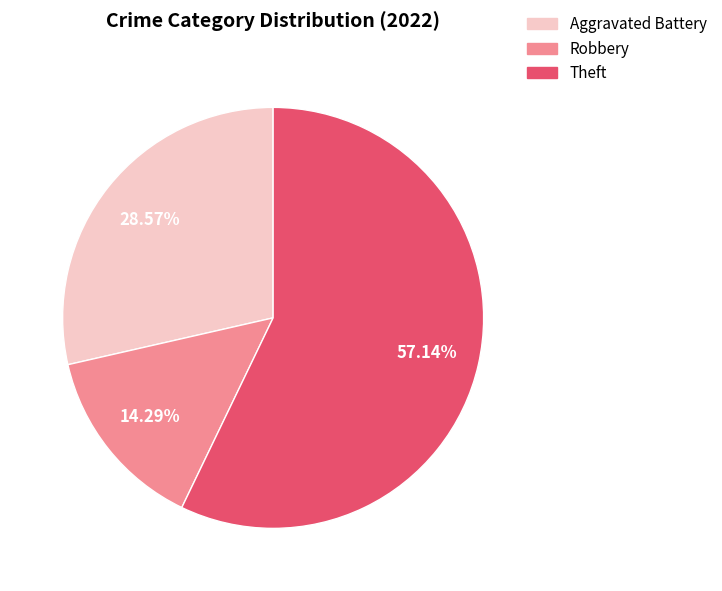

Count the number of slices in the pie.

3